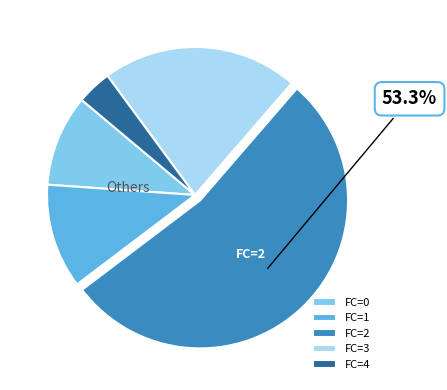

Count the number of slices in the pie.

5